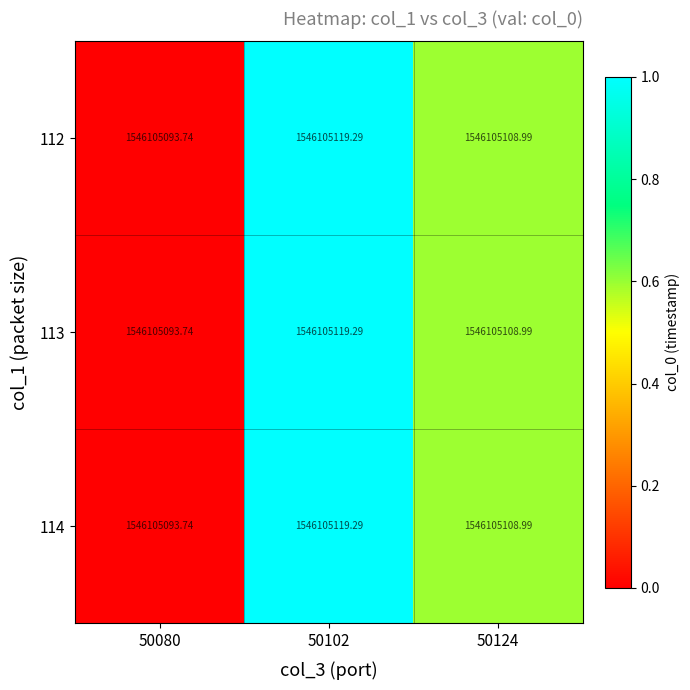

The value of 113 at 50102 is 0.4. True or false?

False